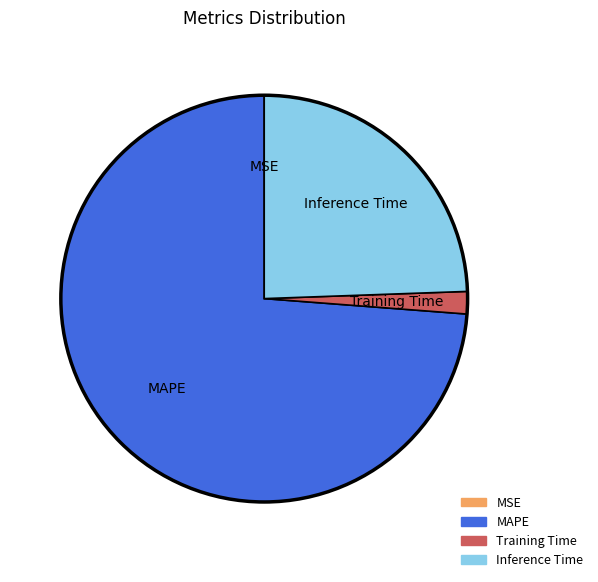

Which category has the biggest portion of the pie?

MAPE